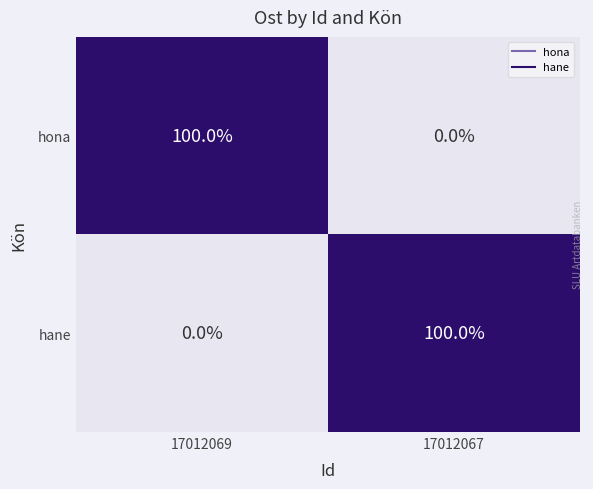

How many data points in hane are less than 100?

1